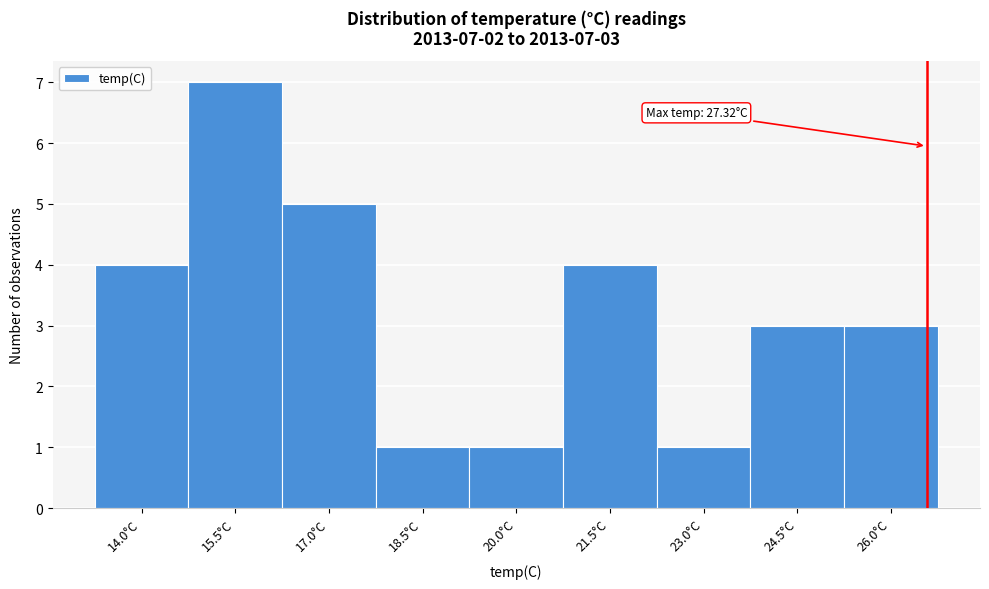

Reading left to right, transcribe all the data shown in this chart.

4	7	5	1	1	4	1	3	3